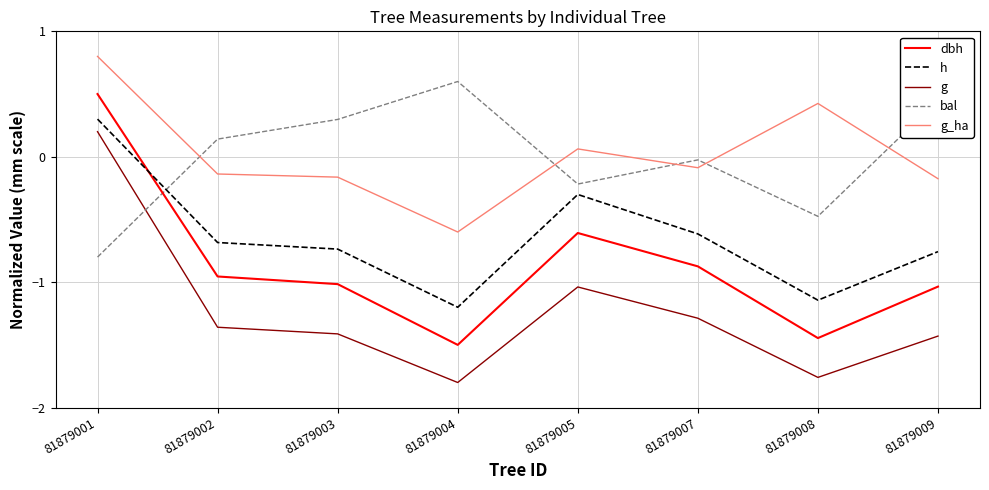

Is the value of dbh at 81879005 greater than the value of h at 81879001?

No